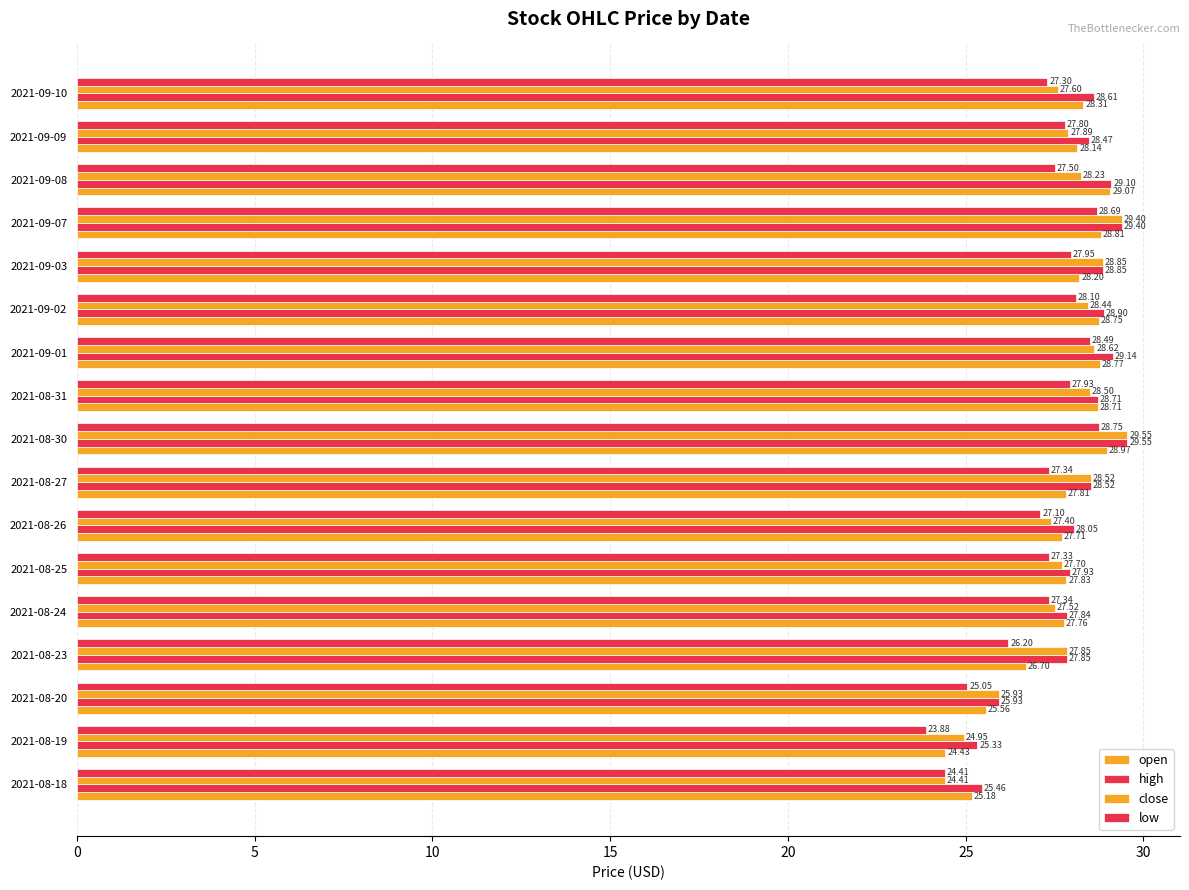

How many data points in low are above 27?

13